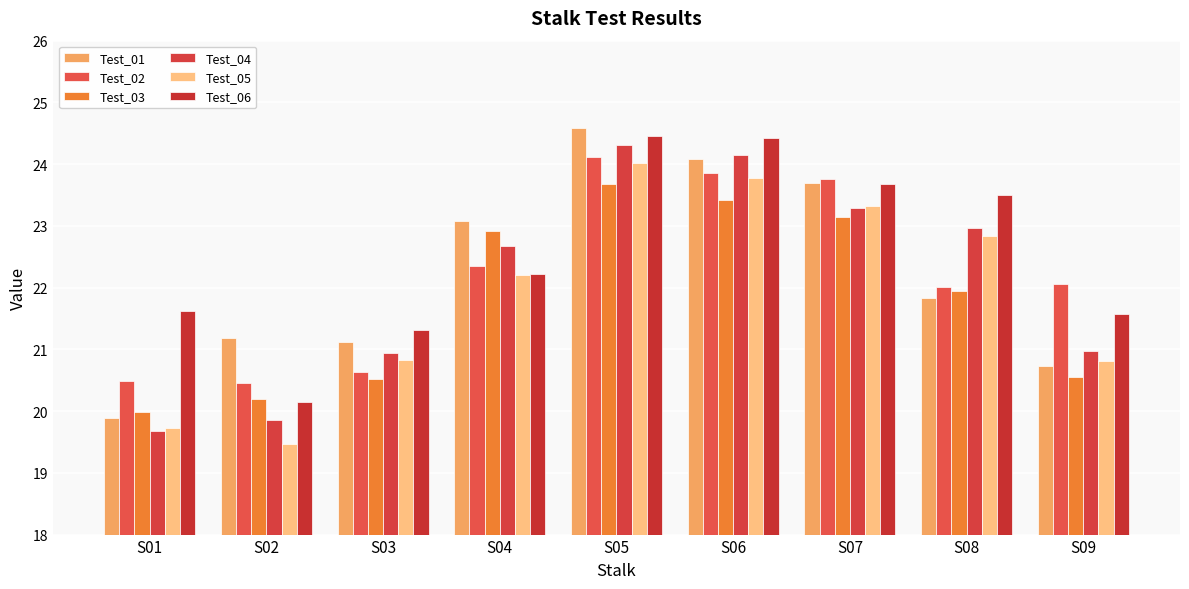

Between S02 and S07, which is larger?

S07